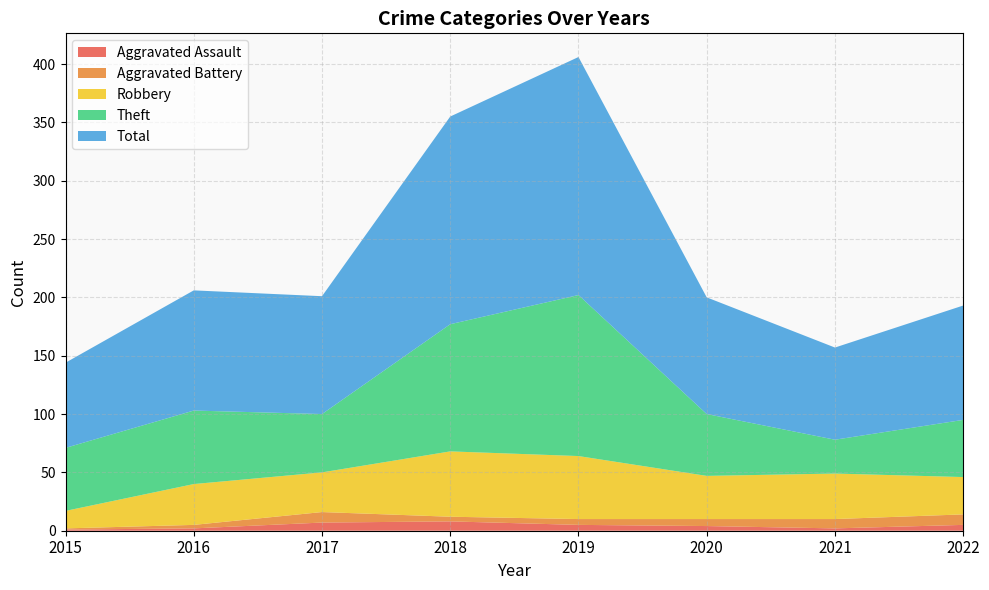

Reading right to left, what are all the values shown in this chart?

Aggravated Assault: 5	2	4	5	8	7	2	1
Aggravated Battery: 9	8	6	5	4	9	3	1
Robbery: 32	39	37	54	56	34	35	15
Theft: 49	29	53	138	109	50	63	54
Total: 98	79	100	204	178	101	103	73